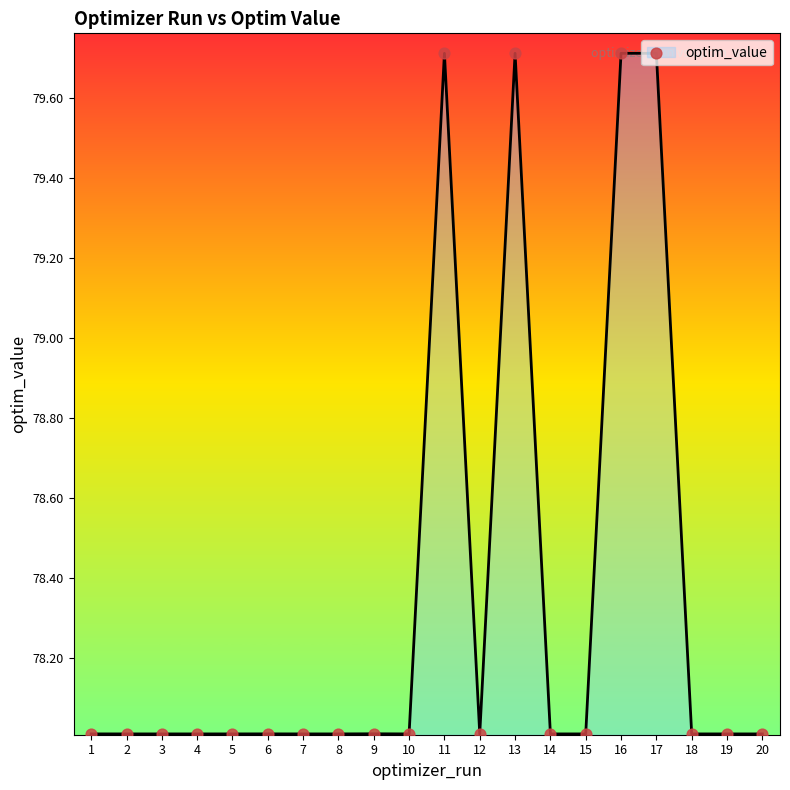

What is the change in value from 9 to 13?

+1.7